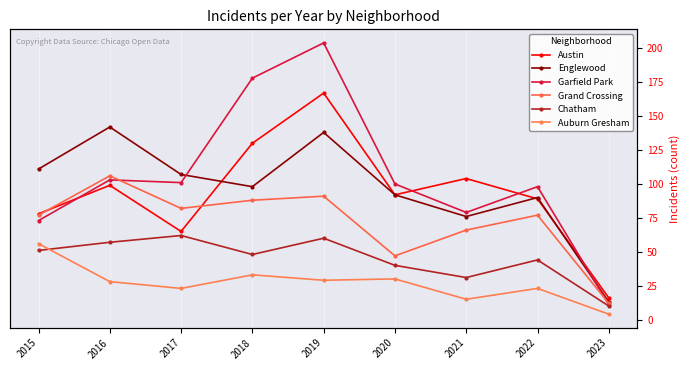

At which label does Garfield Park reach its minimum?

2023